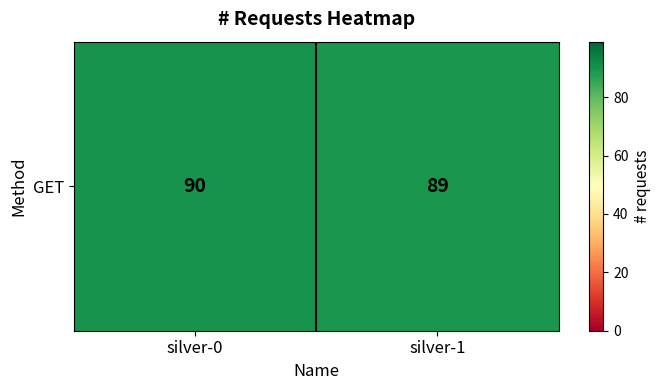

What is the difference between the maximum and minimum values?

1